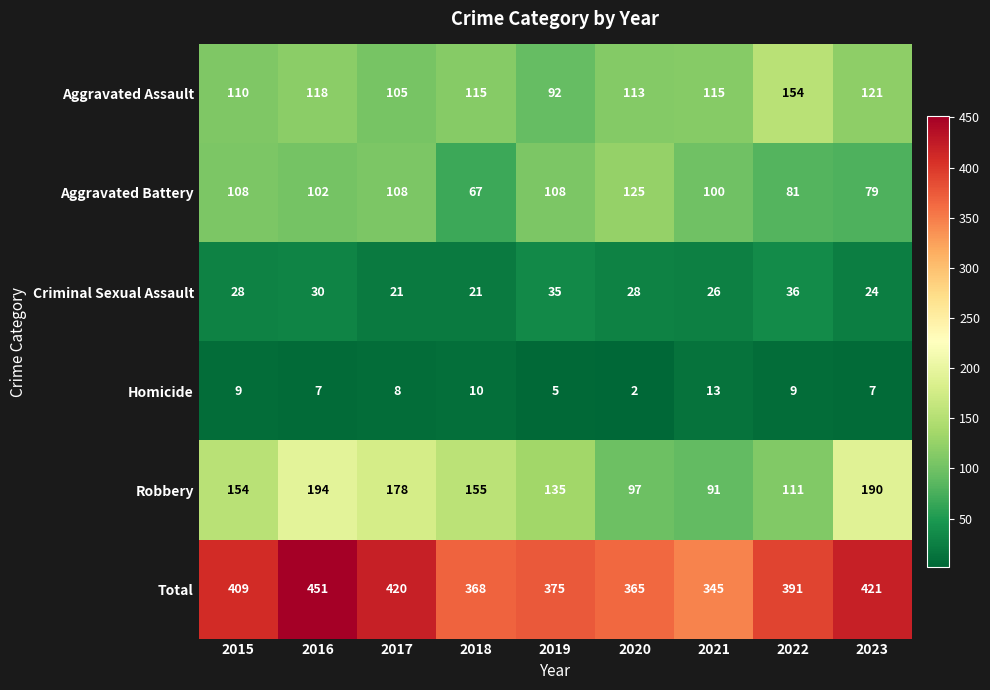

What is the maximum value shown in the chart?

451